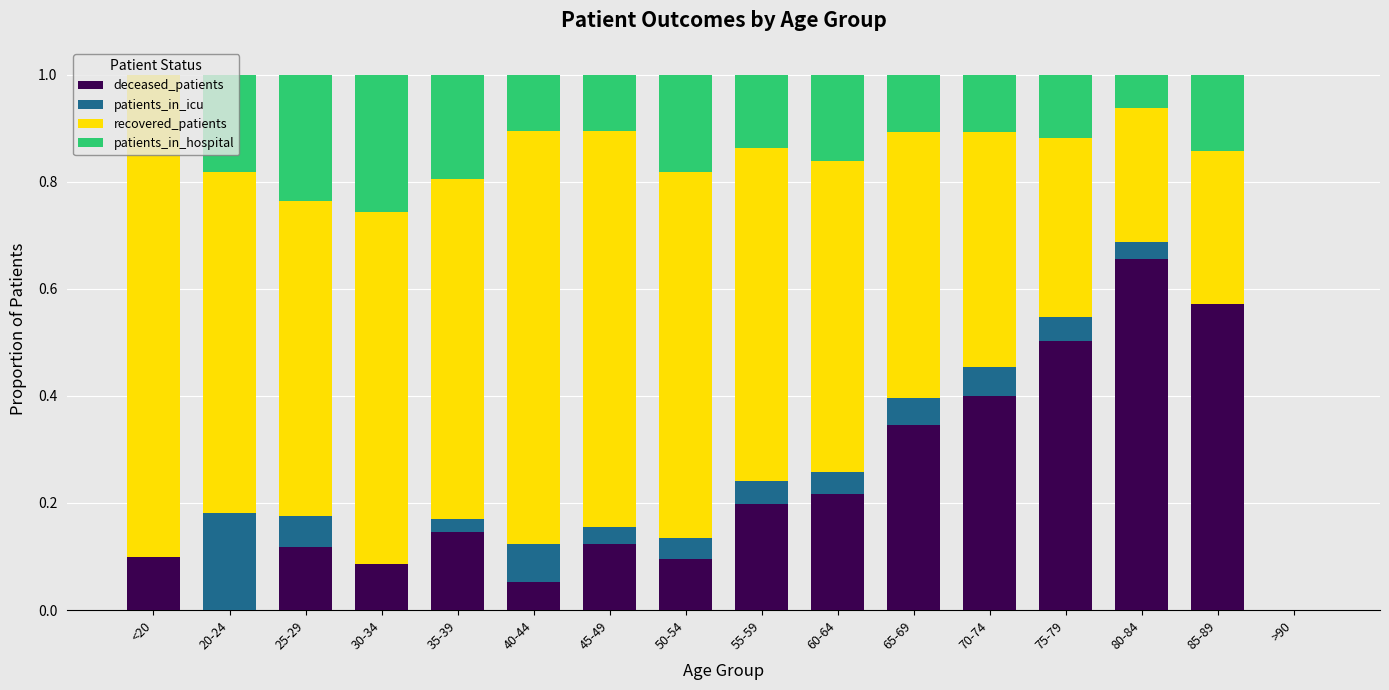

What is the sum of all deceased_patients values?

3.6